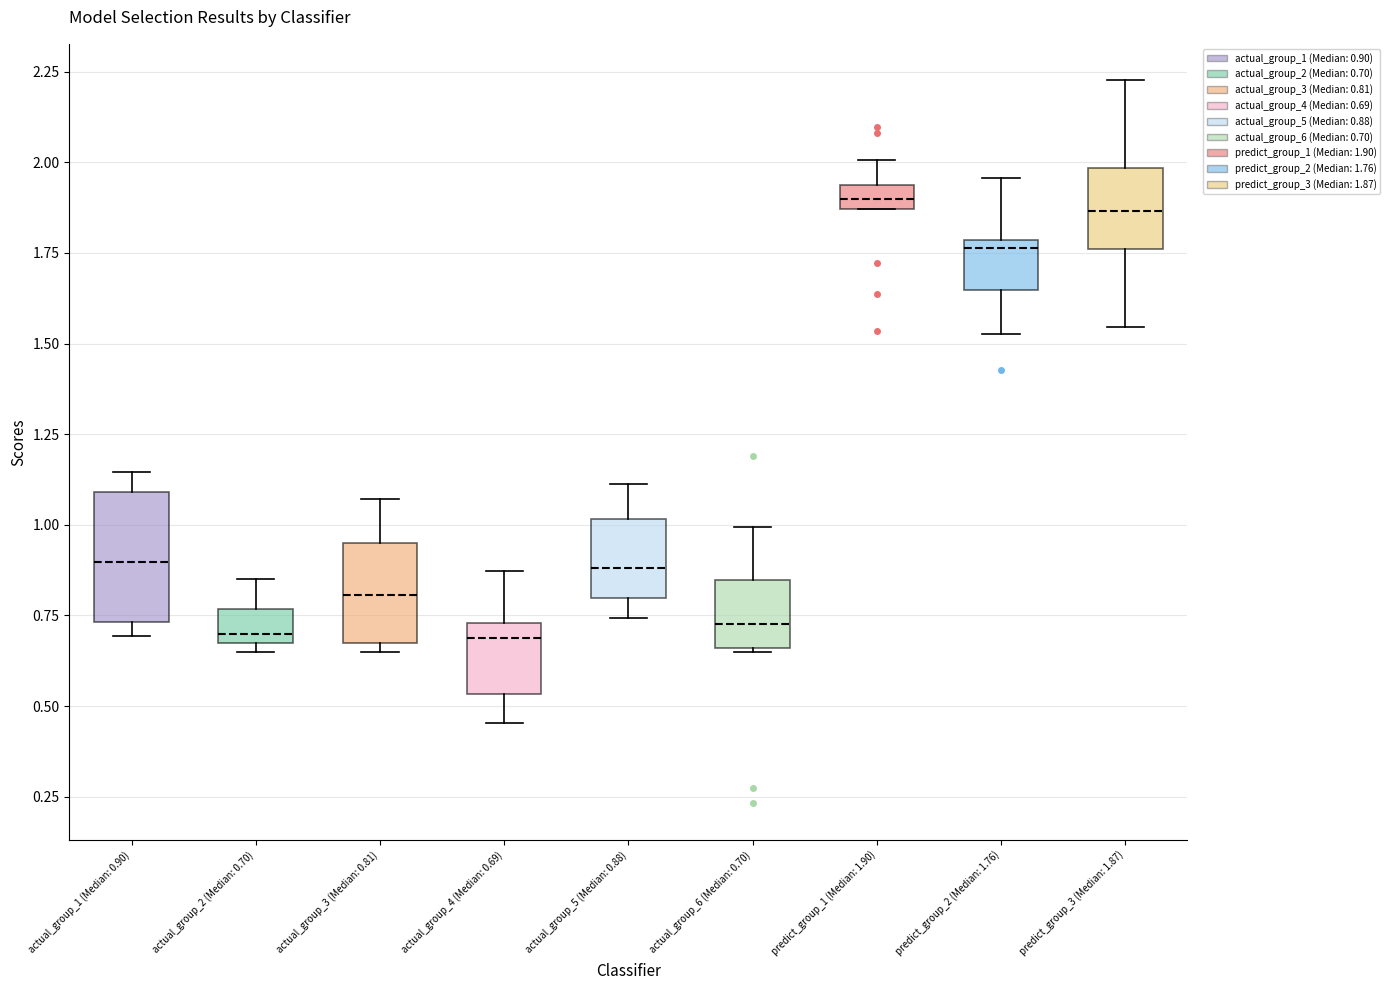

Where does the upper whisker of the box for actual_group_2 (Median: 0.70) end on the y-axis? The values are not printed on the chart, so give them approximately, as read against the axis.

0.85